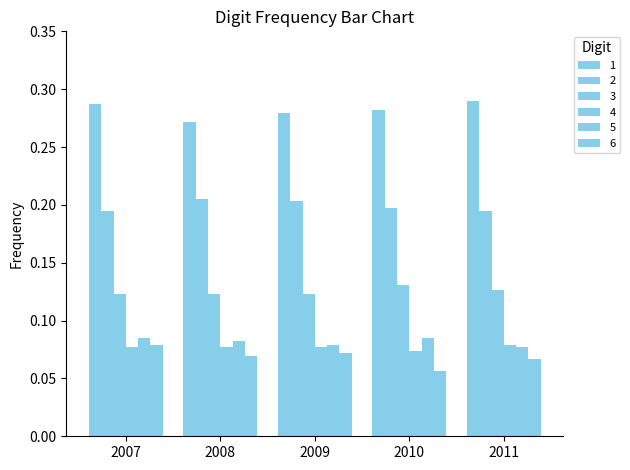

Where is 4 nearest to the value 0?

2010